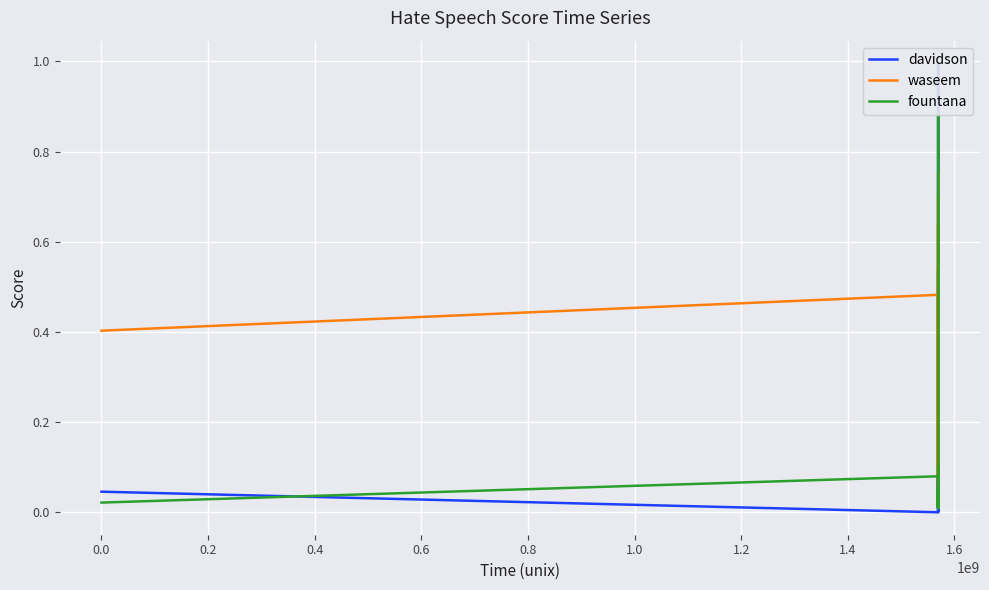

How many interior local peaks does the waseem series have?

12